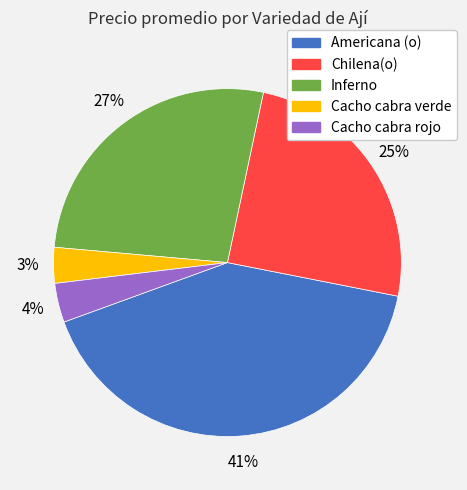

Which has a higher value, Chilena(o) or Americana (o)?

Americana (o)